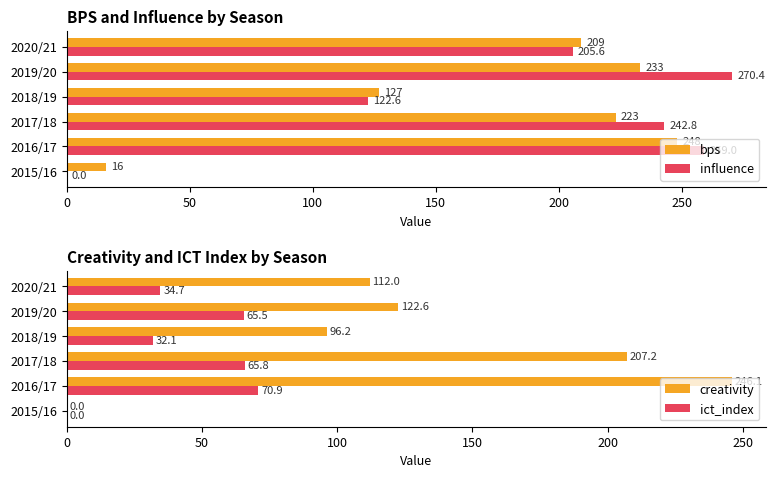

How many data points in bps are above 223?

2